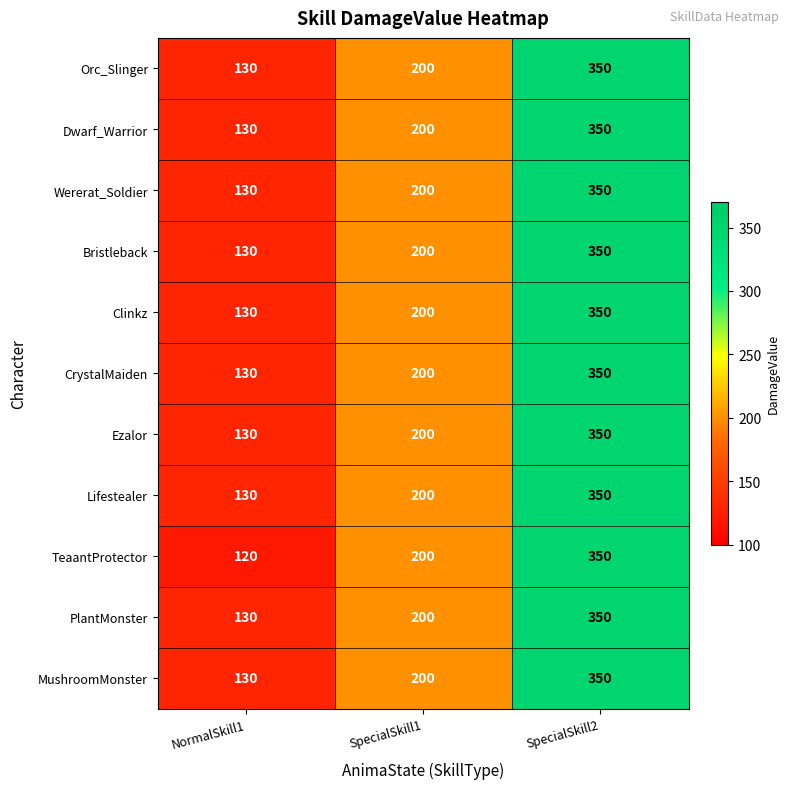

What is the sum of all CrystalMaiden values?

680